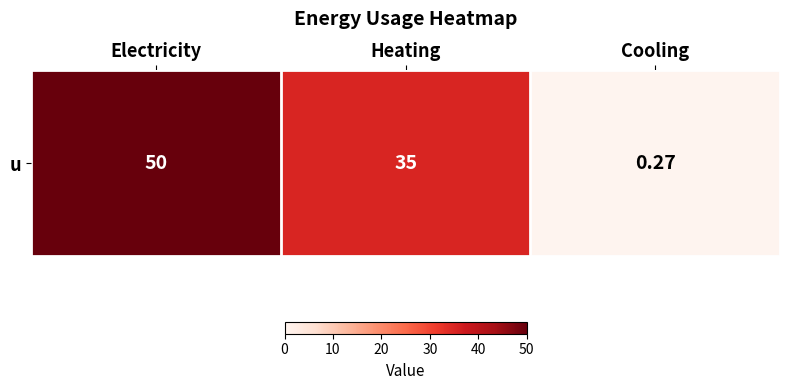

What is the greatest value displayed?

50.0